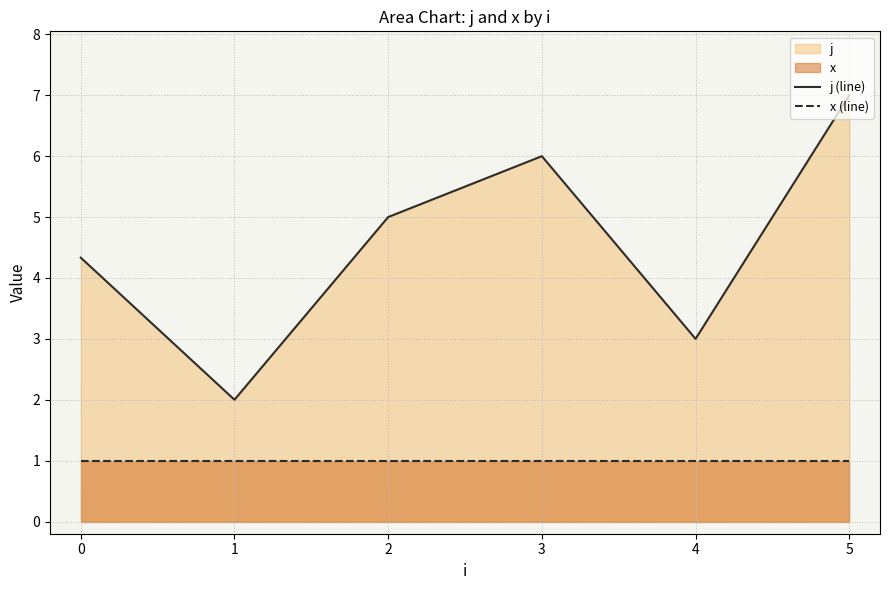

True or false: j (line) has a value of 1.5 at 1.

False